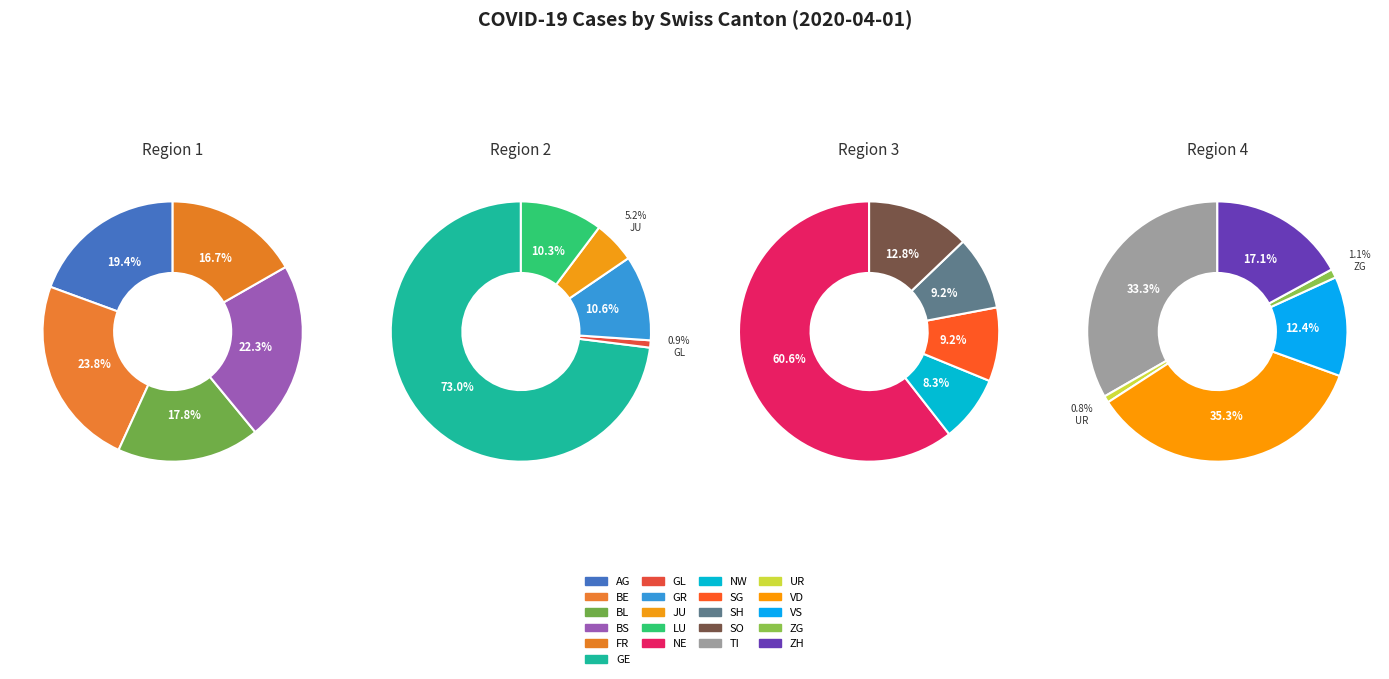

Is it true that VD is 12% of the pie?

False